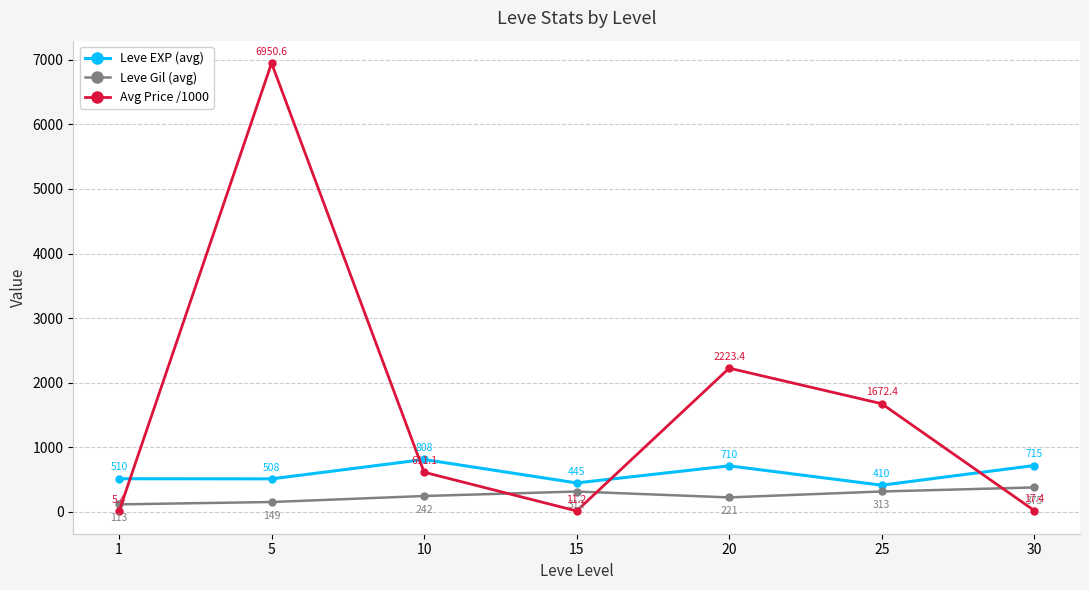

At how many categories does at least one series exceed 5253?

1